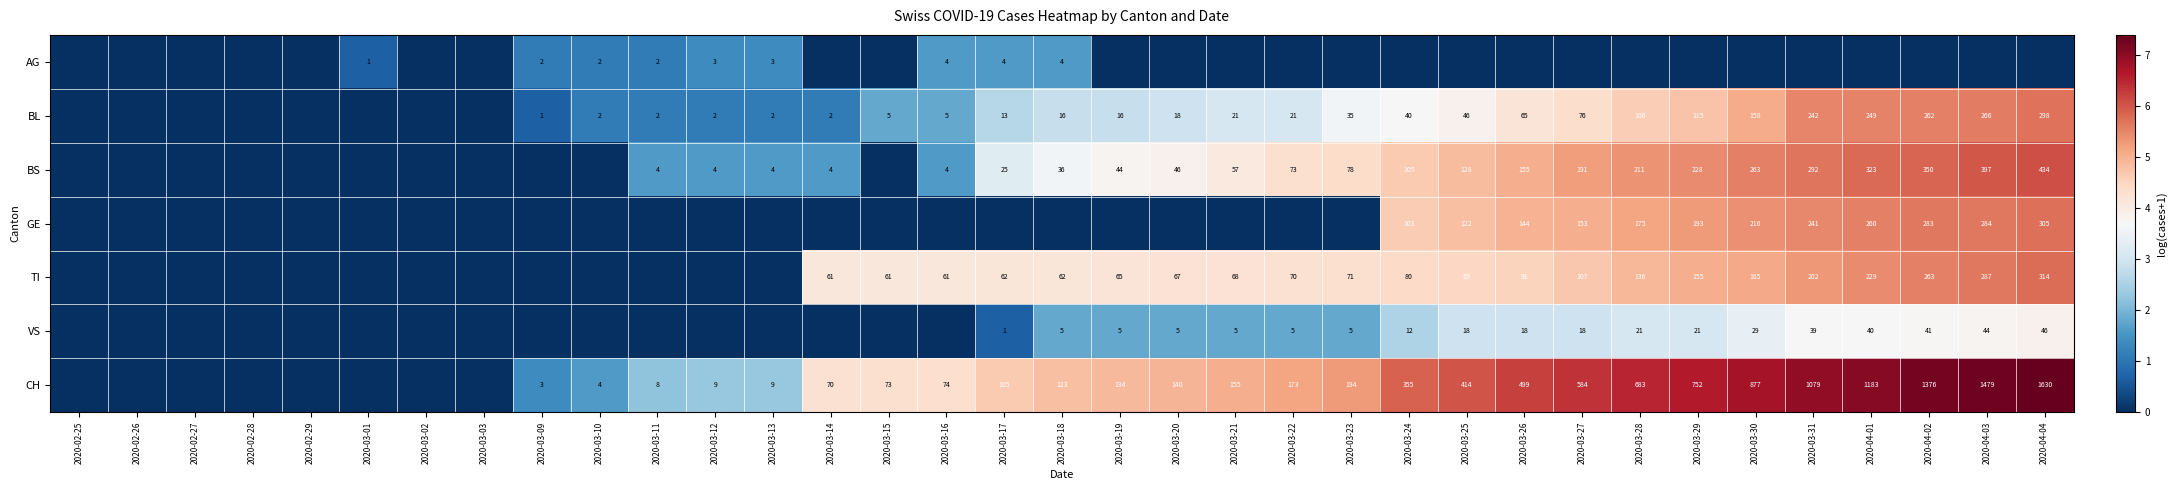

What is the sum of the BL values at 2020-03-10 and 2020-03-26?

67